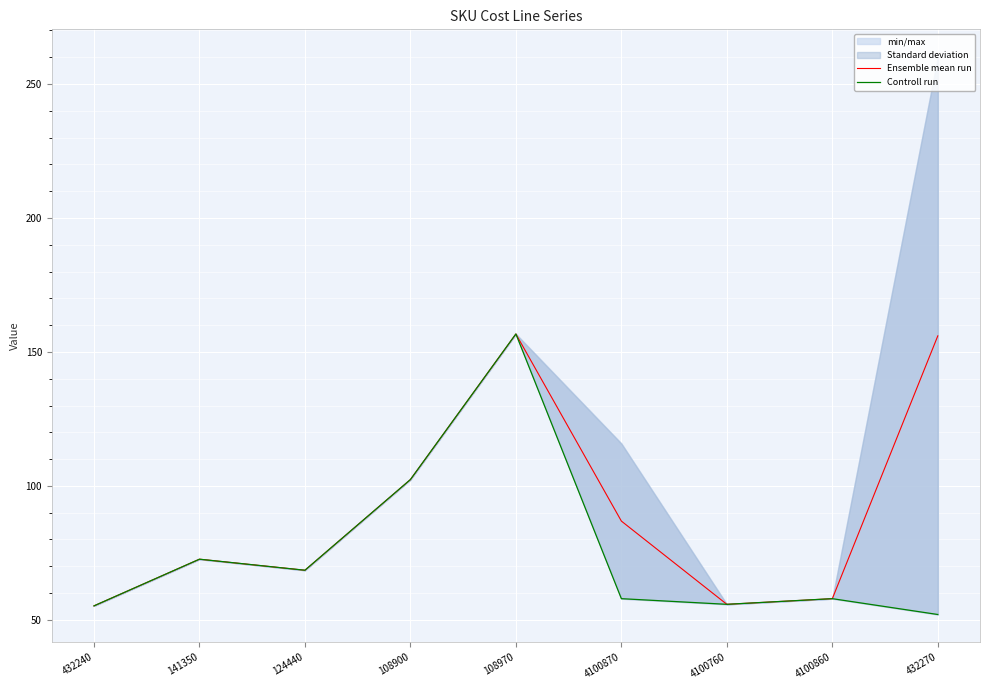

Rank the series by their average value, from lowest to highest.

Controll run, Ensemble mean run